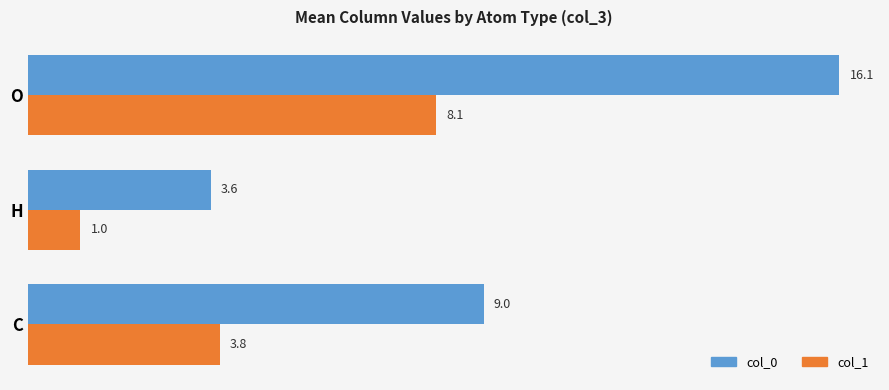

What is the sum of all col_0 values?

28.7